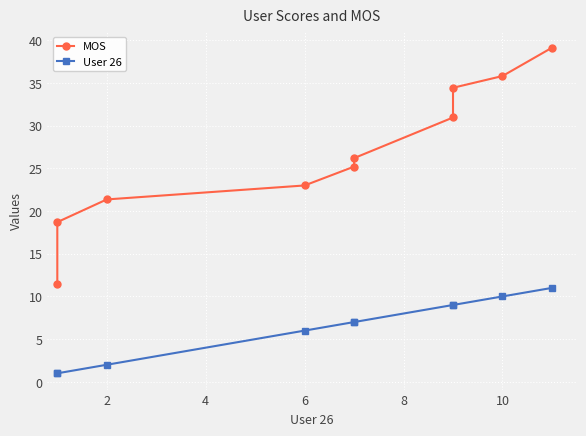

At which label is User 26 closest to 6?

6